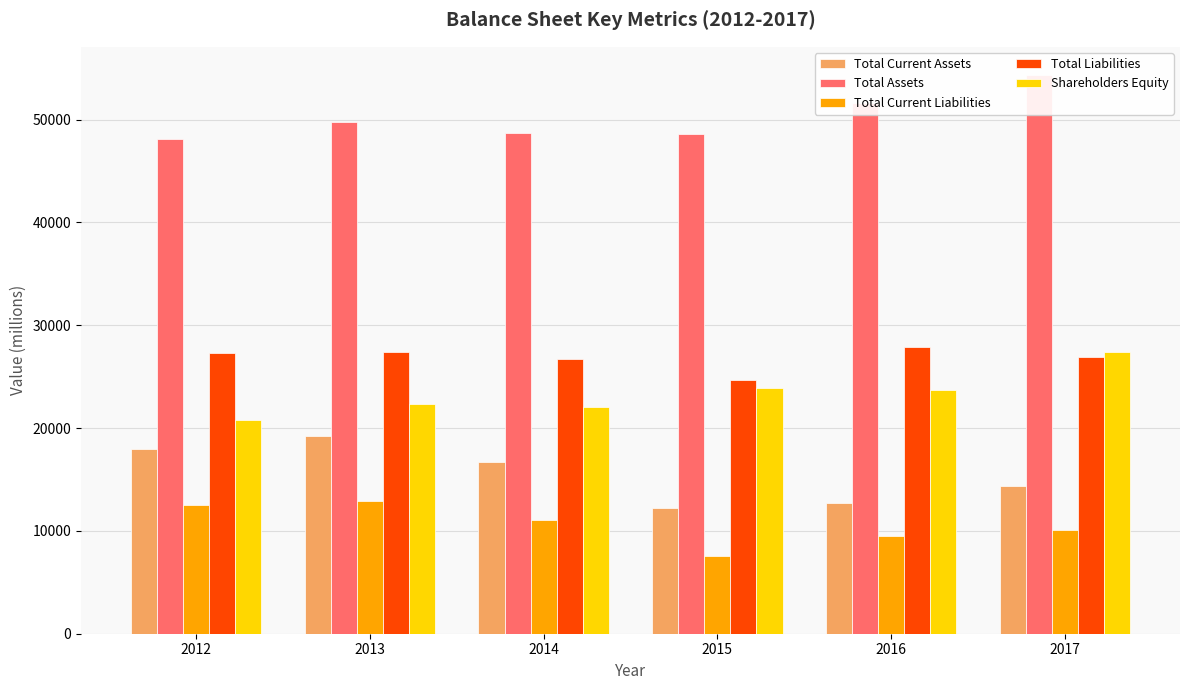

The Total Current Assets series shows 26149 at 2014. True or false?

False